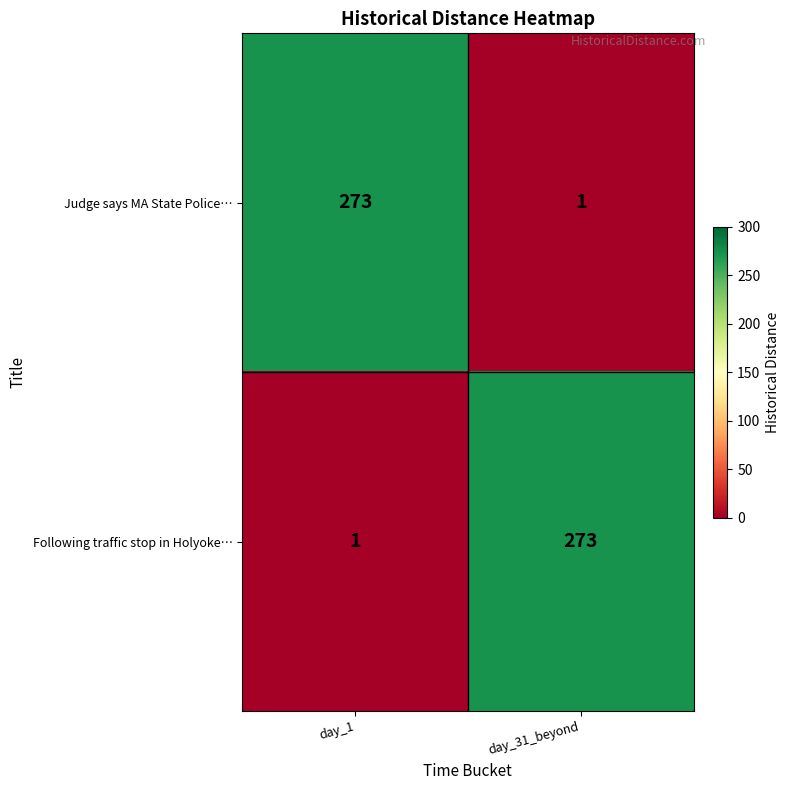

What is the difference between the highest and lowest values at day_31_beyond?

272